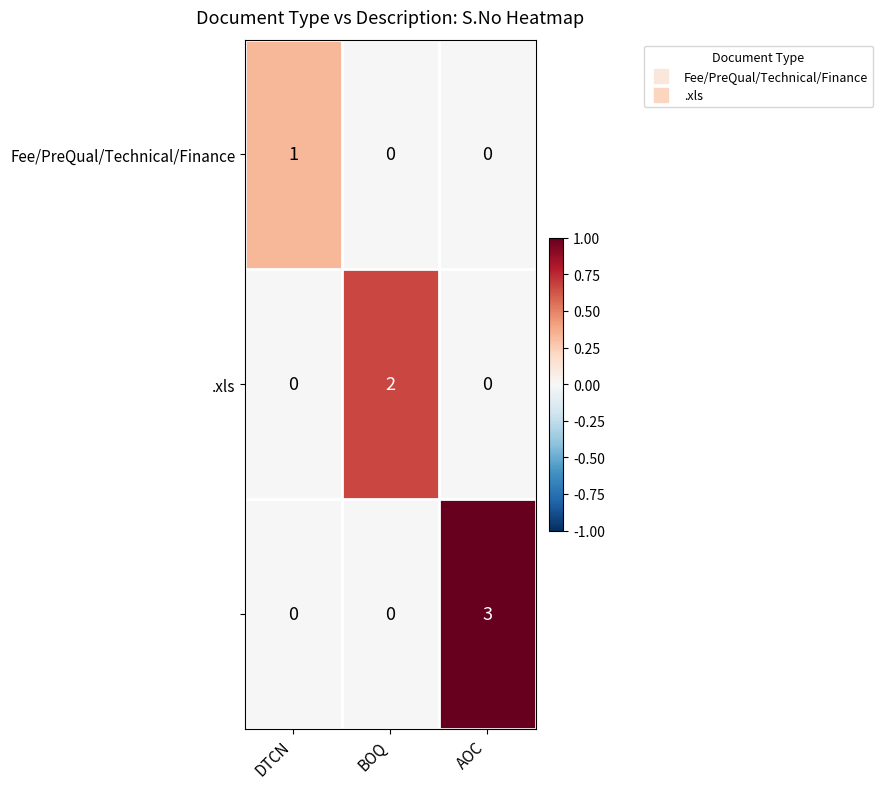

What is the total value across all series at AOC?

3